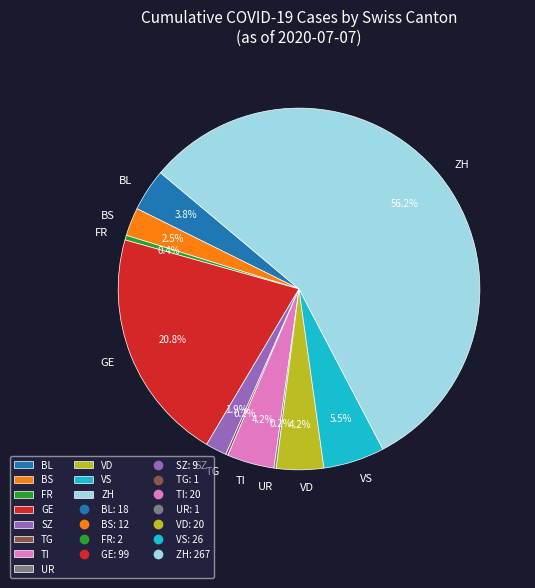

Which slice represents more than half of the pie?

ZH